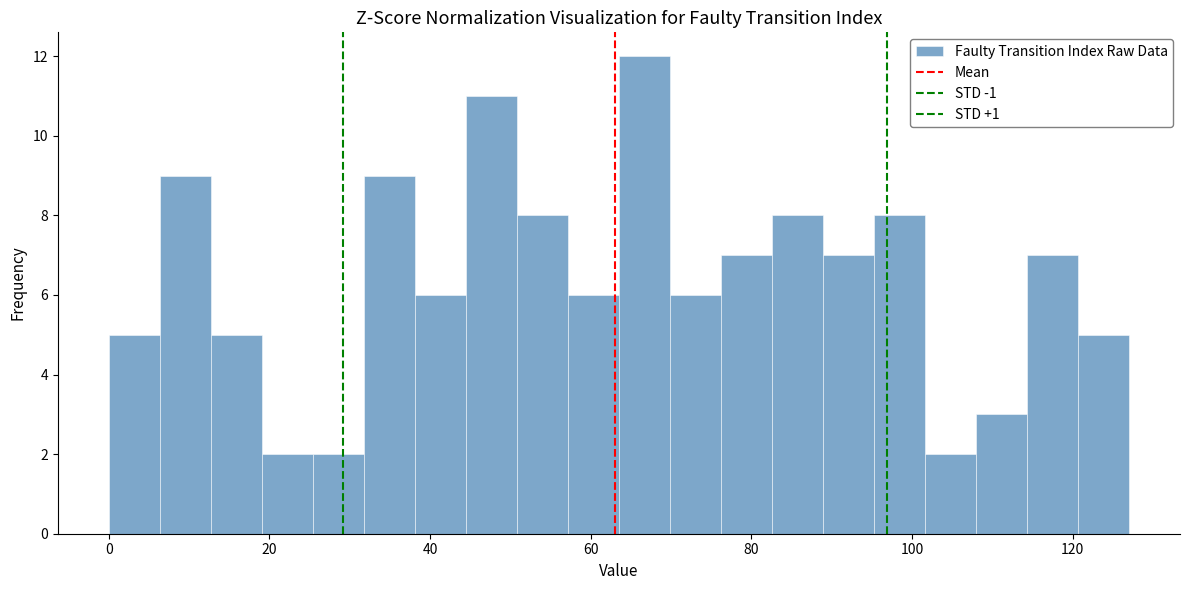

Around what value on the x-axis is the tallest bar? Give the approximate position of its centre, as read against the axis.

66